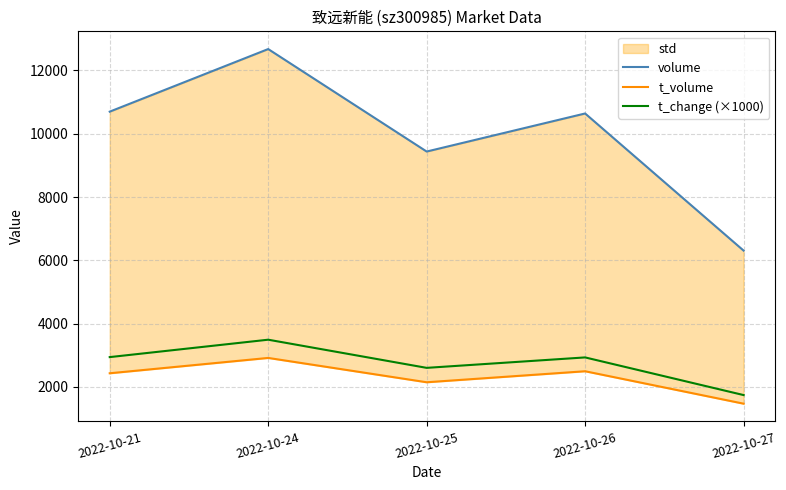

What is the difference between the maximum and second lowest values in the volume series?

3239